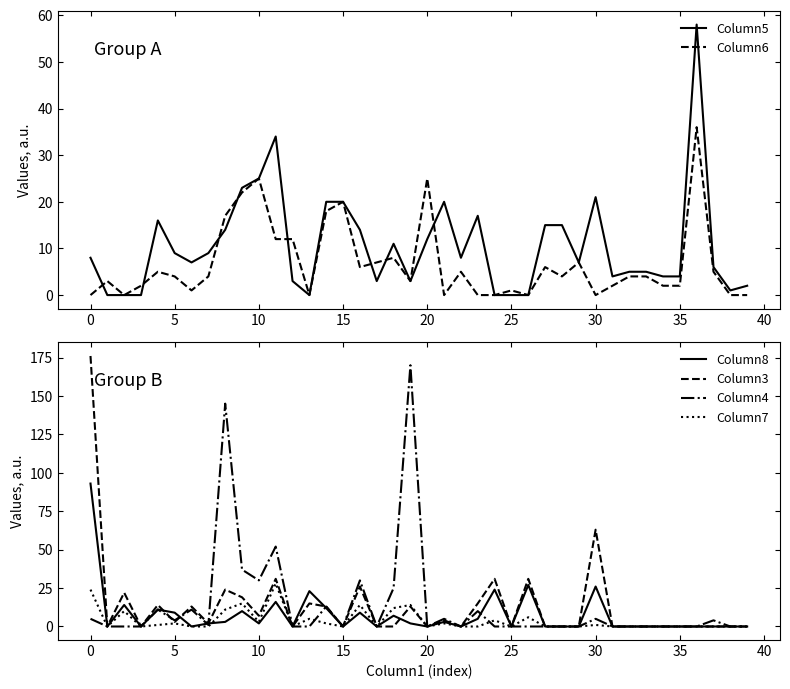

How many values in Column7 are above zero?

17